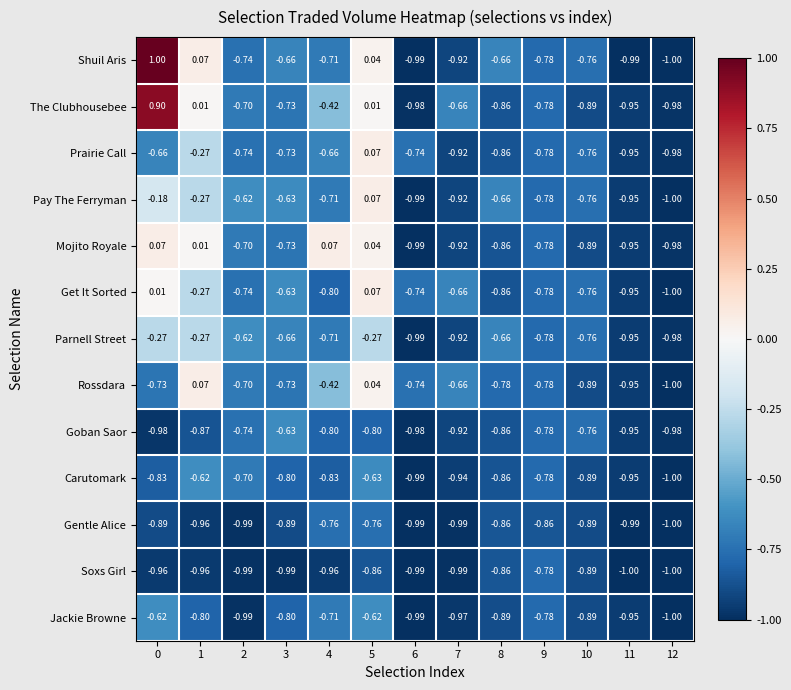

Is the value of Pay The Ferryman at 7 greater than the value of Soxs Girl at 1?

Yes